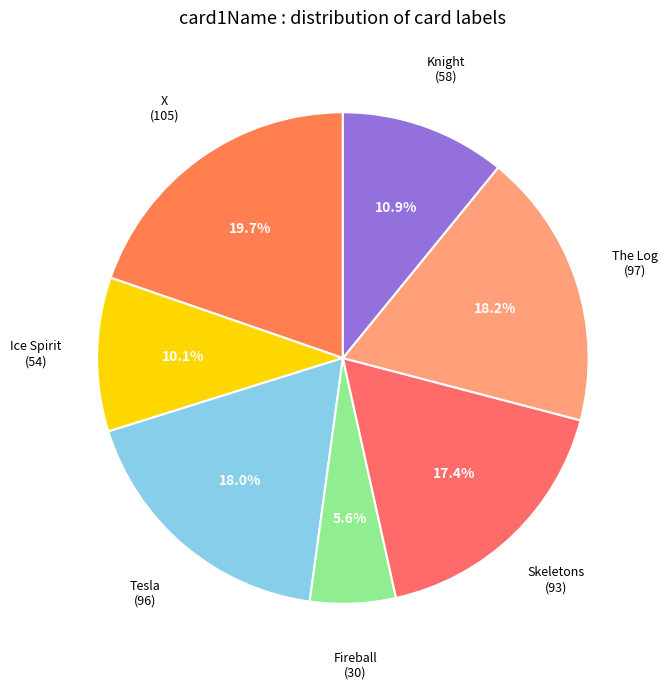

Do Knight and Skeletons together represent more than half of the pie?

No